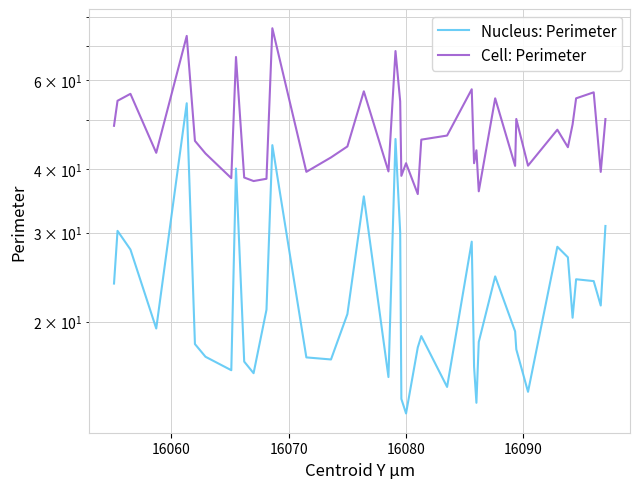

True or false: Cell: Perimeter and Nucleus: Perimeter cross at least once.

False